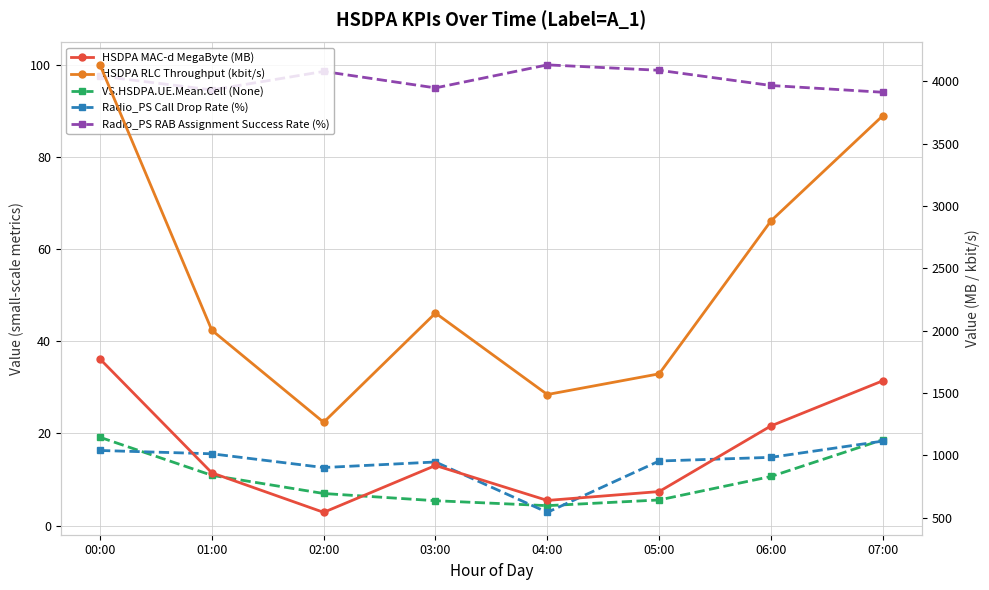

The HSDPA MAC-d MegaByte (MB) series shows 1773.6 at 00:00. True or false?

True